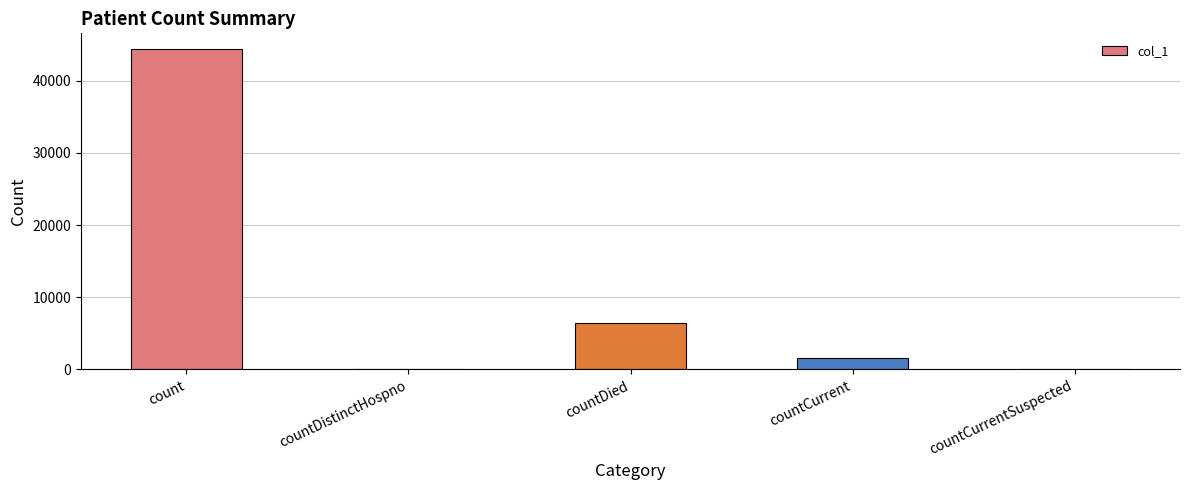

Reading left to right, transcribe all the data shown in this chart.

count=44353	countDistinctHospno=0	countDied=6433	countCurrent=1529	countCurrentSuspected=0